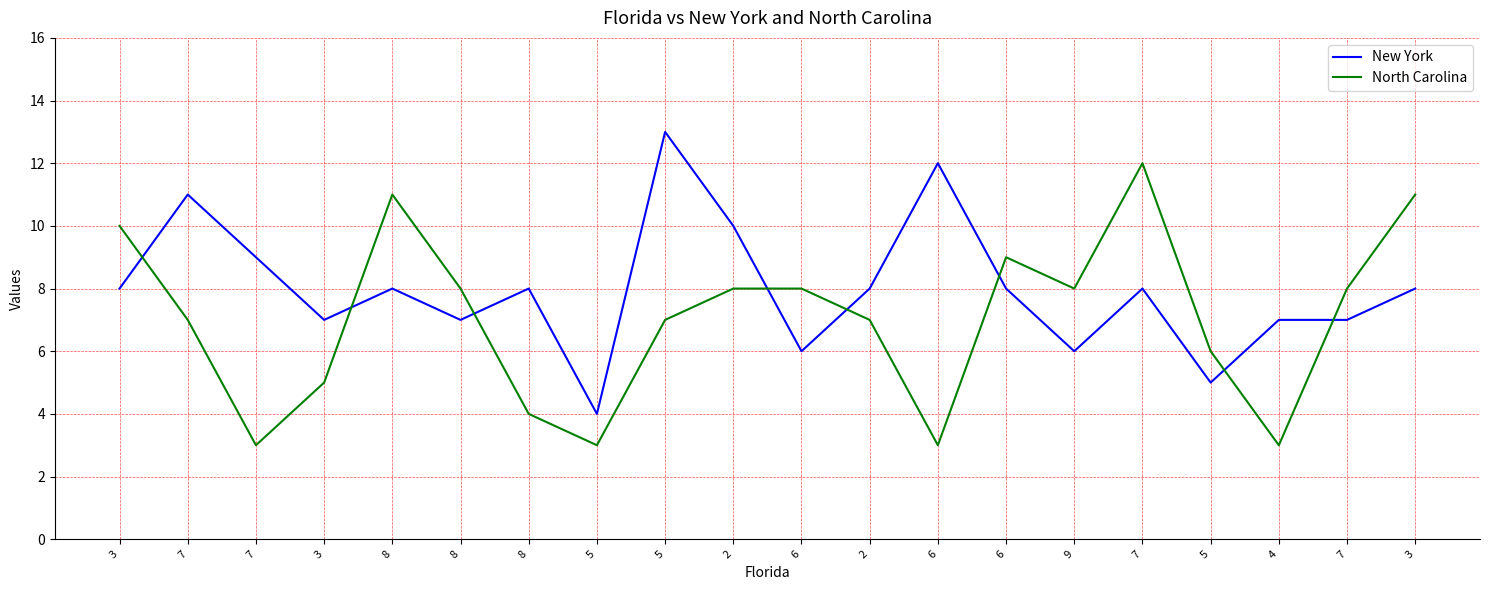

What are all the series names shown in the legend?

New York, North Carolina